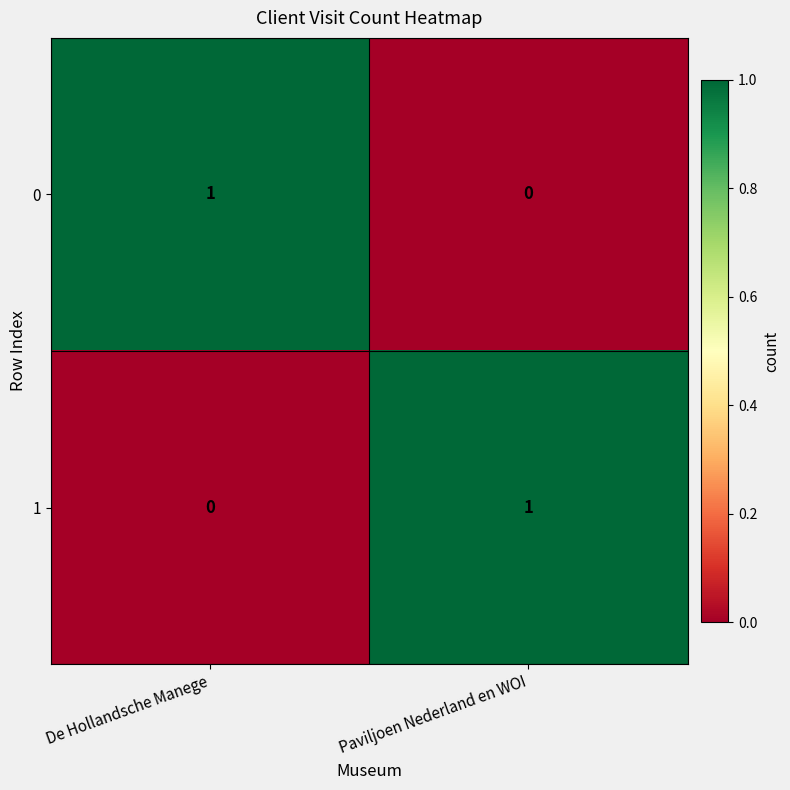

The 0 series shows 0 at Paviljoen Nederland en WOI. True or false?

True